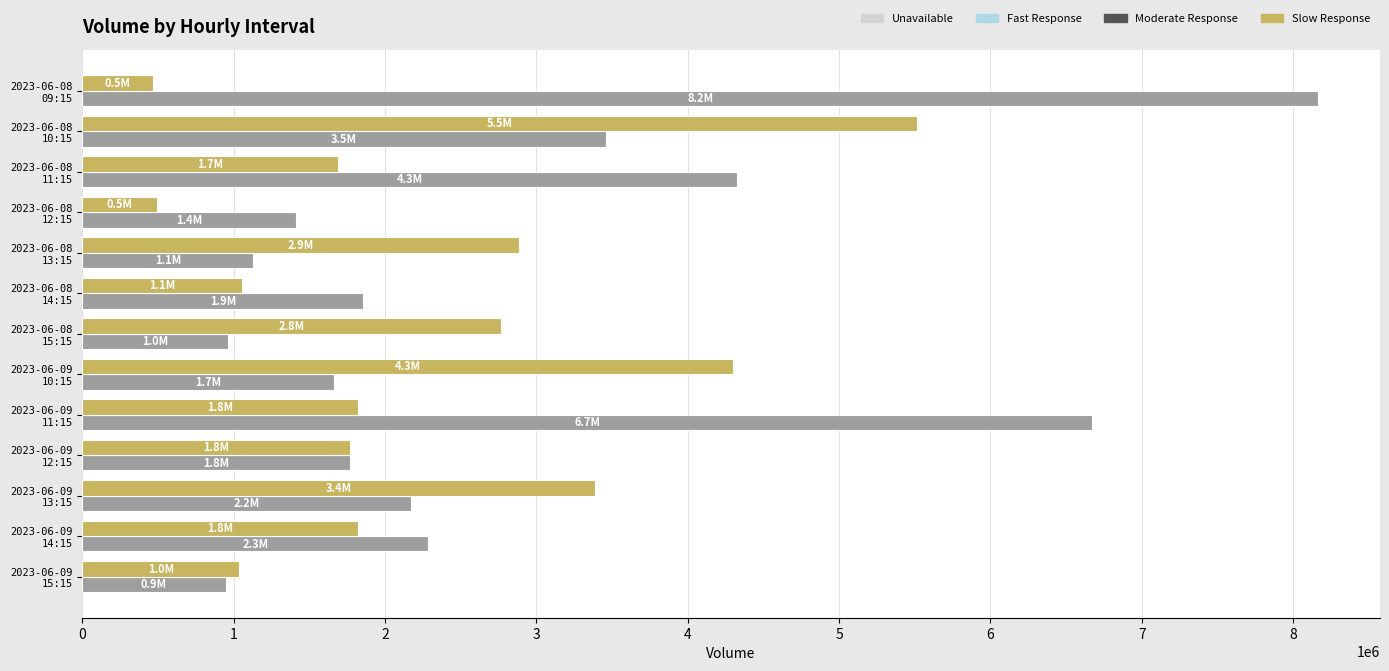

What is the smallest value displayed?

464559